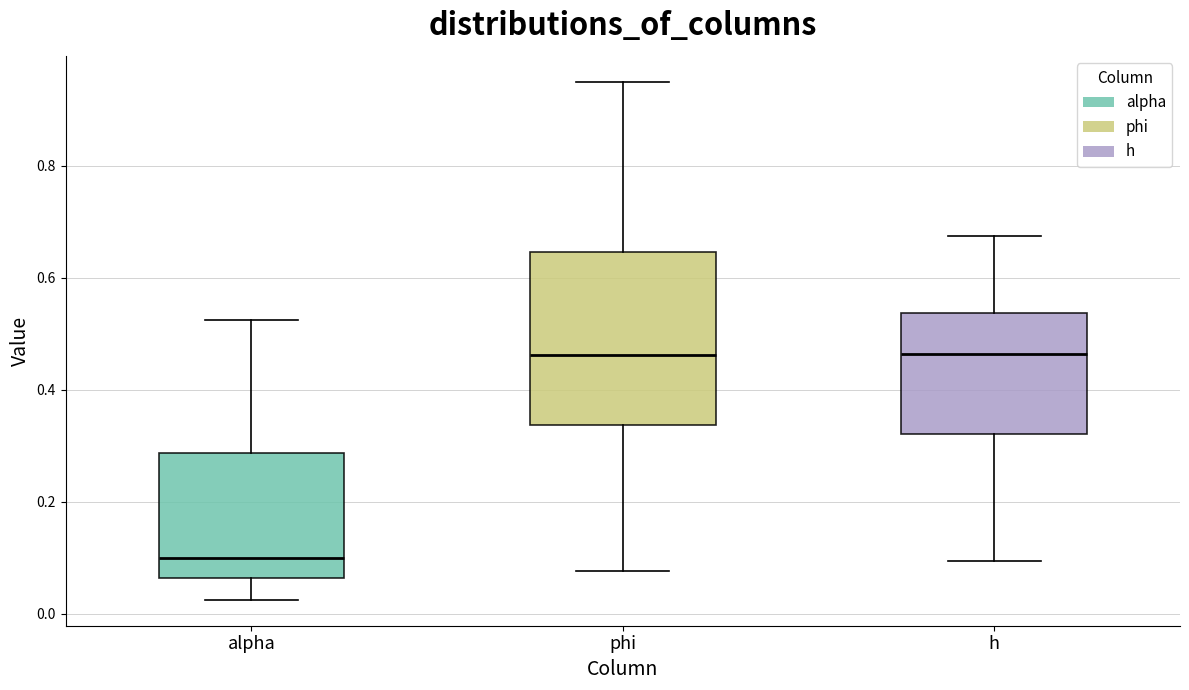

Reading left to right, transcribe this box plot: for each box, give where its median line is, the range the box spans, and where its two whiskers end, as read against the y-axis. The values are not printed on the chart, so give them approximately, as read against the axis.

alpha: median 0.10, box 0.06 to 0.28, whiskers 0.02 to 0.52
phi: median 0.46, box 0.34 to 0.64, whiskers 0.08 to 0.94
h: median 0.46, box 0.32 to 0.54, whiskers 0.10 to 0.68